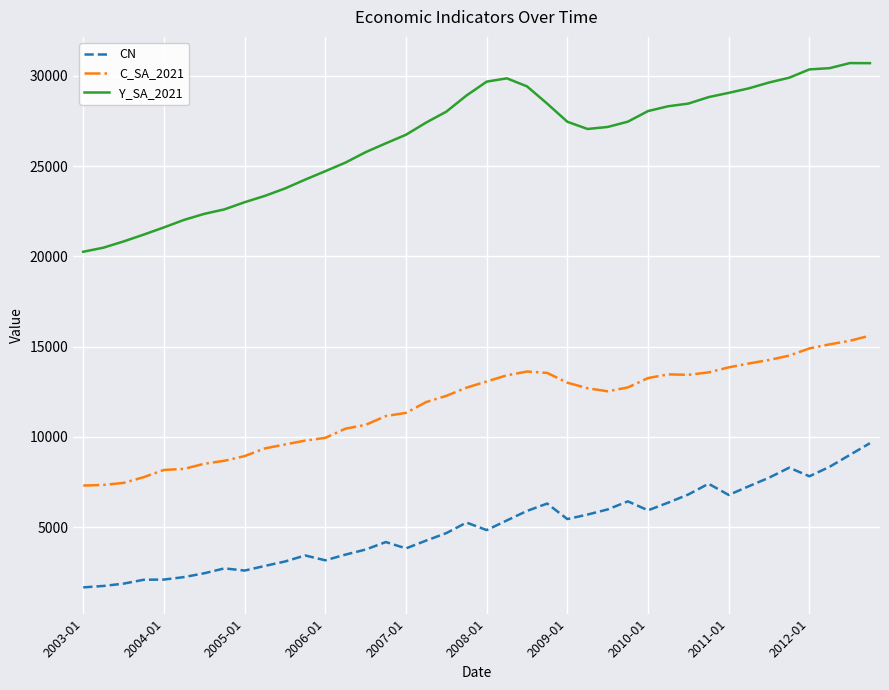

True or false: CN and C_SA_2021 intersect in this chart.

False